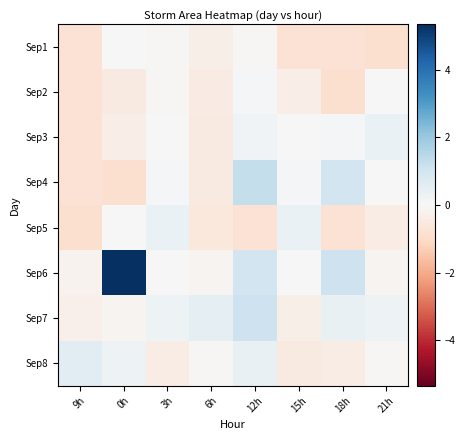

What is the minimum value shown in the chart?

-0.9